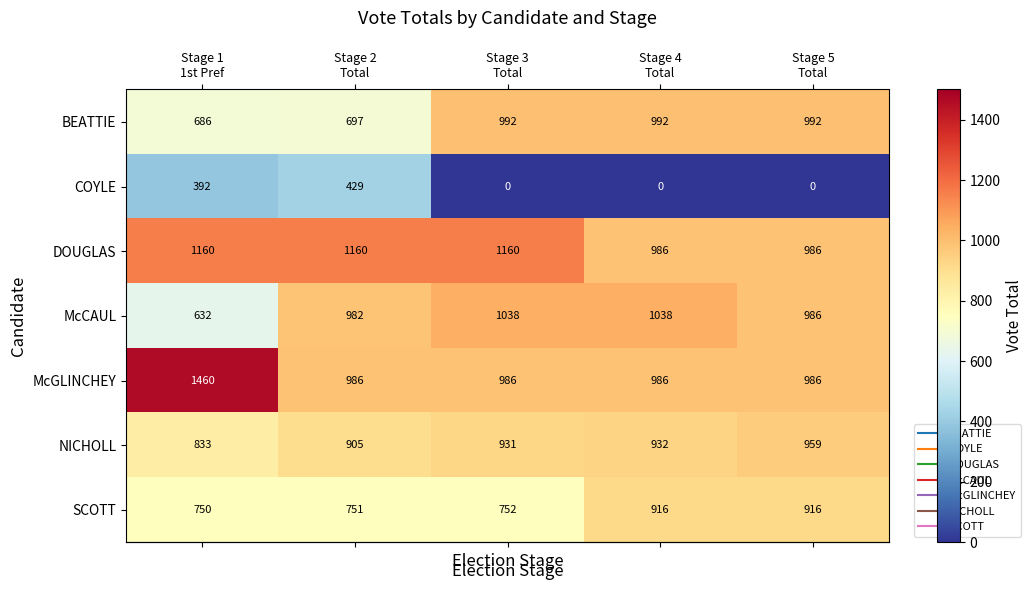

At which category is the sum across all series the highest?

Stage 1
1st Pref